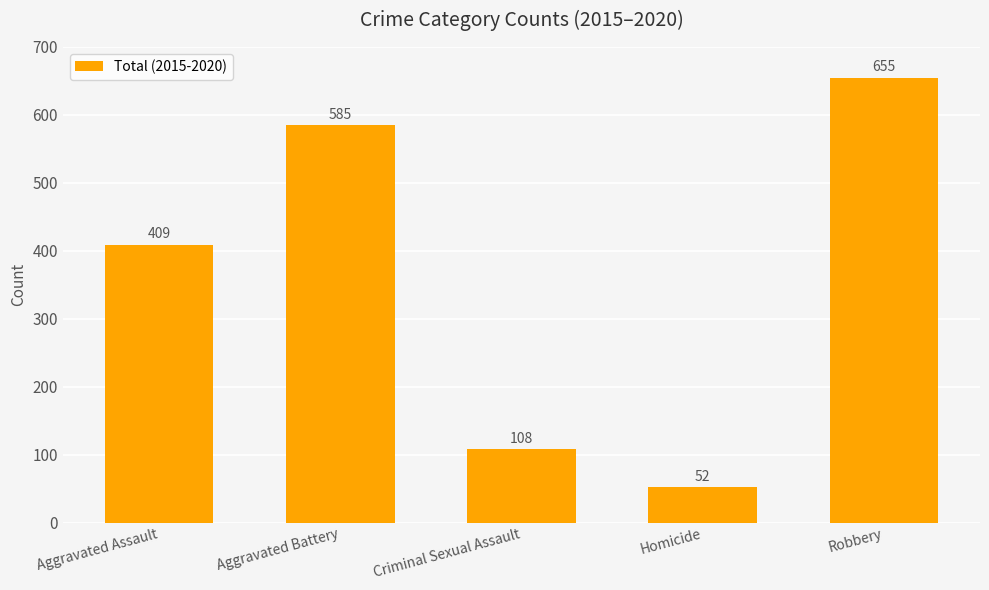

Between Aggravated Battery and Criminal Sexual Assault, which is larger?

Aggravated Battery